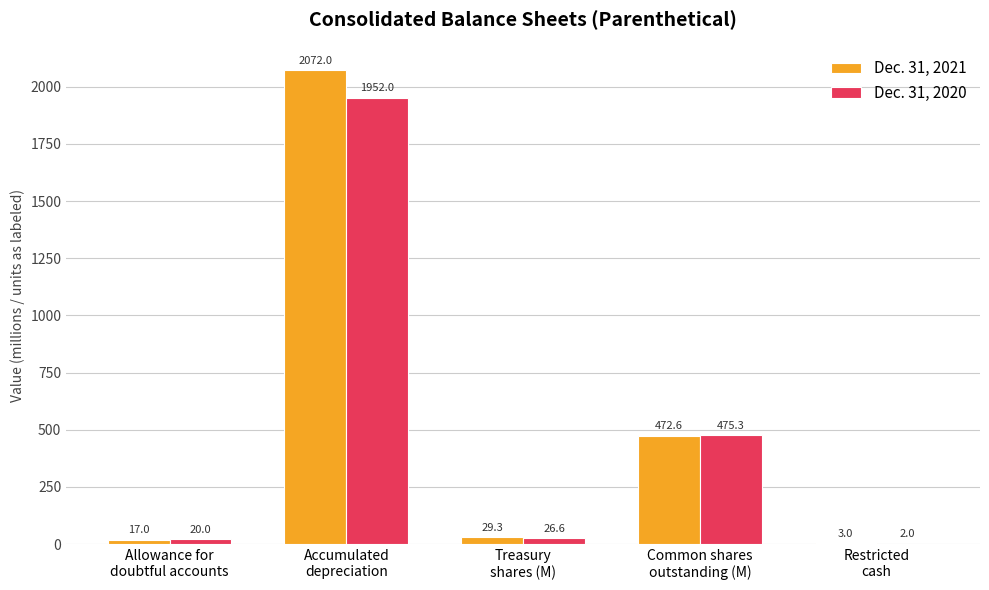

True or false: Dec. 31, 2021 has a value of 523.6 at Accumulated
depreciation.

False